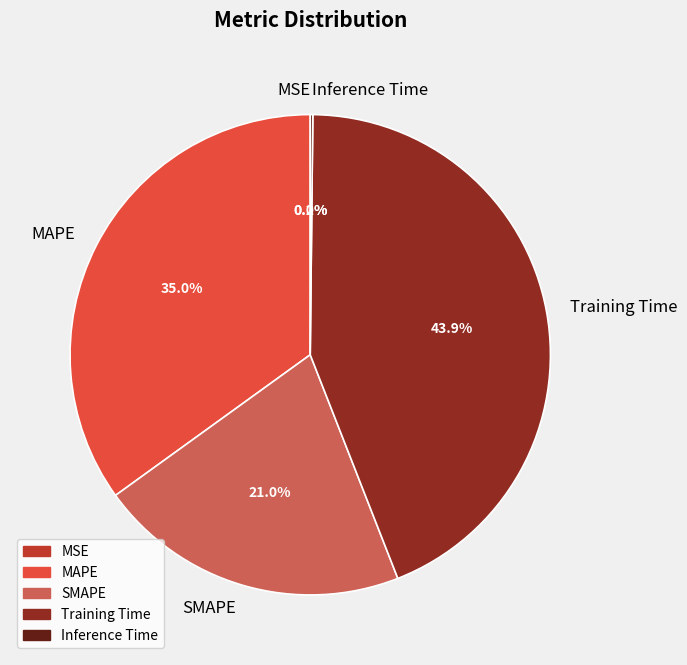

Approximately how many times larger is the value at SMAPE compared to Training Time?

0.5